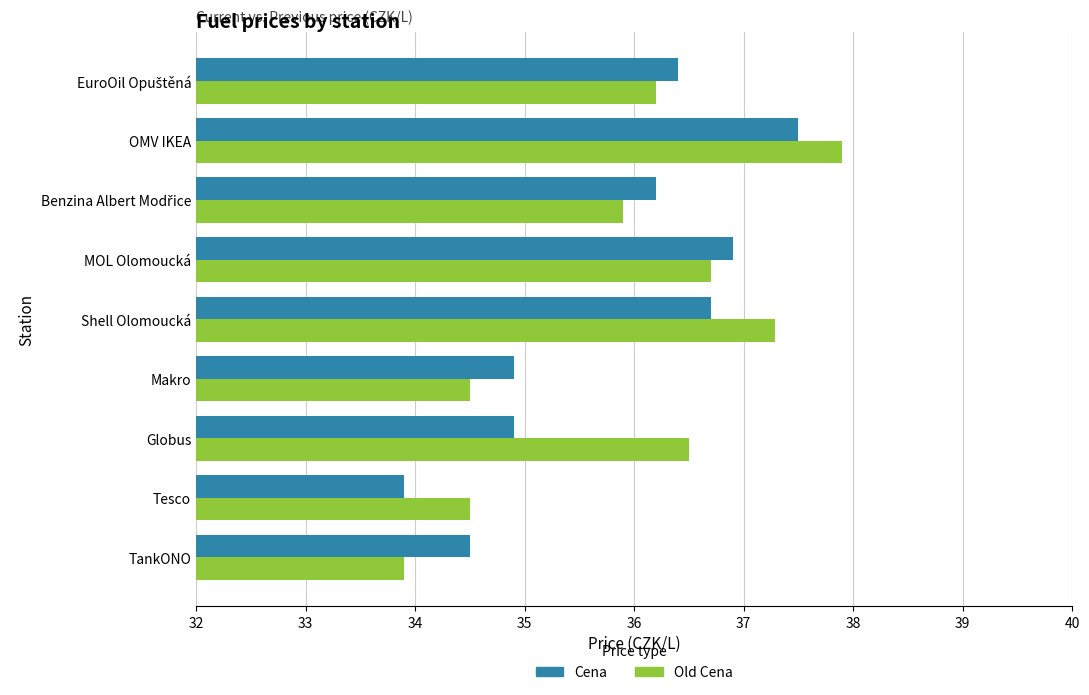

True or false: Old Cena has a value of 34.5 at Tesco.

True